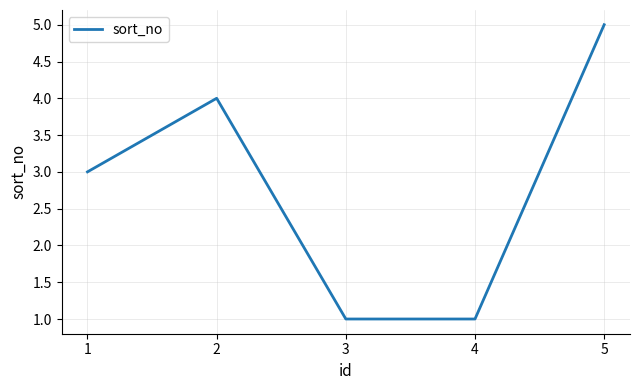

Does the chart have visible grid lines?

Yes